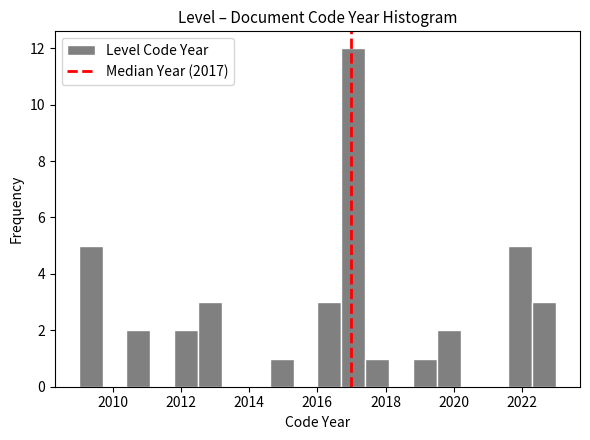

Read against the x-axis, roughly where is the centre of the tallest bar?

2017.0